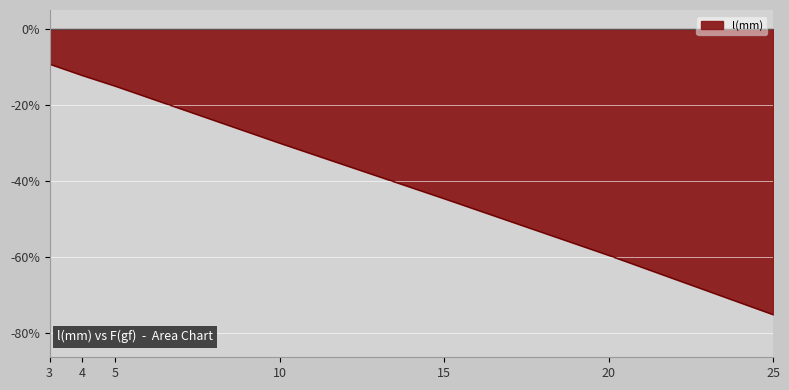

List the labels in order of value, smallest first.

25, 20, 15, 10, 5, 4, 3